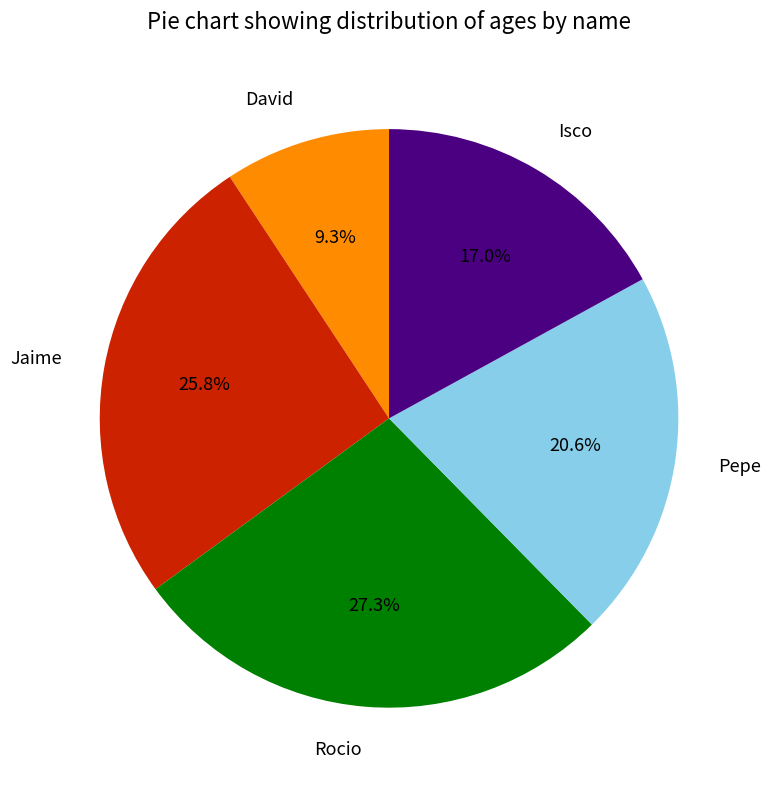

How many segments does this pie chart have?

5